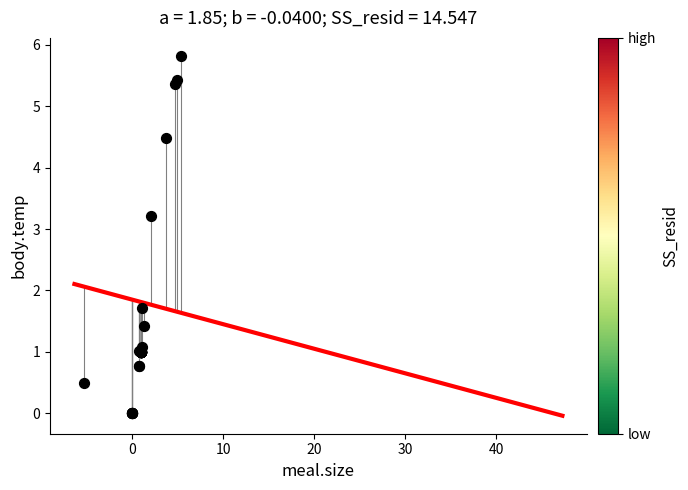

What Y value in the scatter plot is closest to 2?

1.7